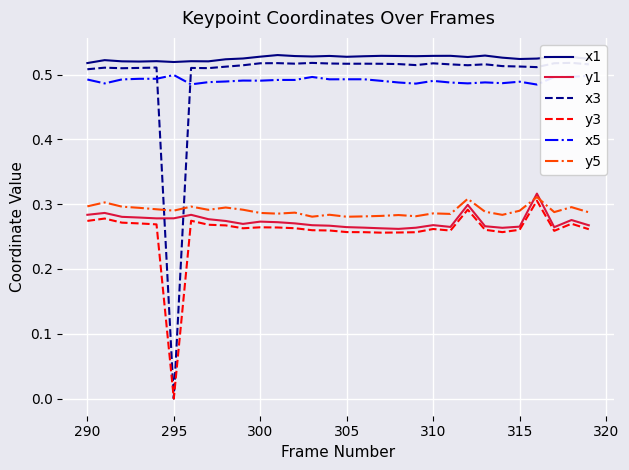

What is the sum of all x1 values?

15.8